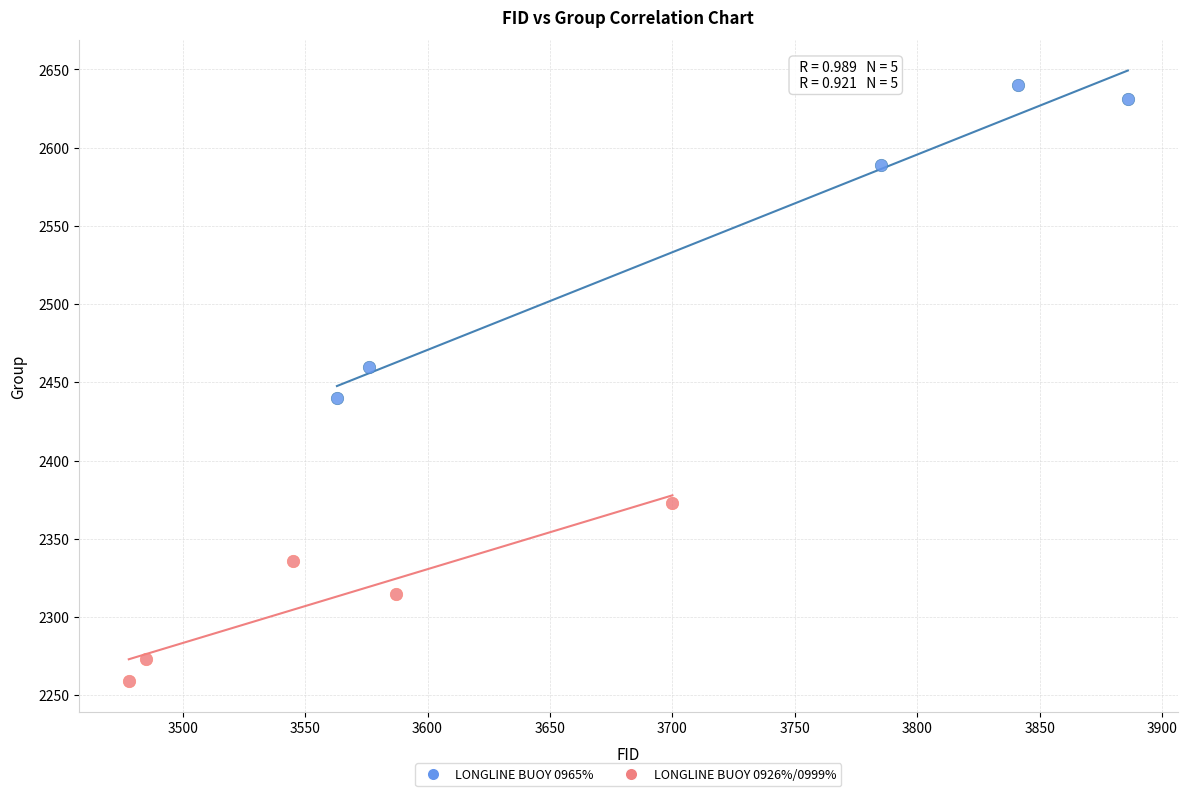

Which series has the widest spread of Y values?

LONGLINE BUOY 0965%